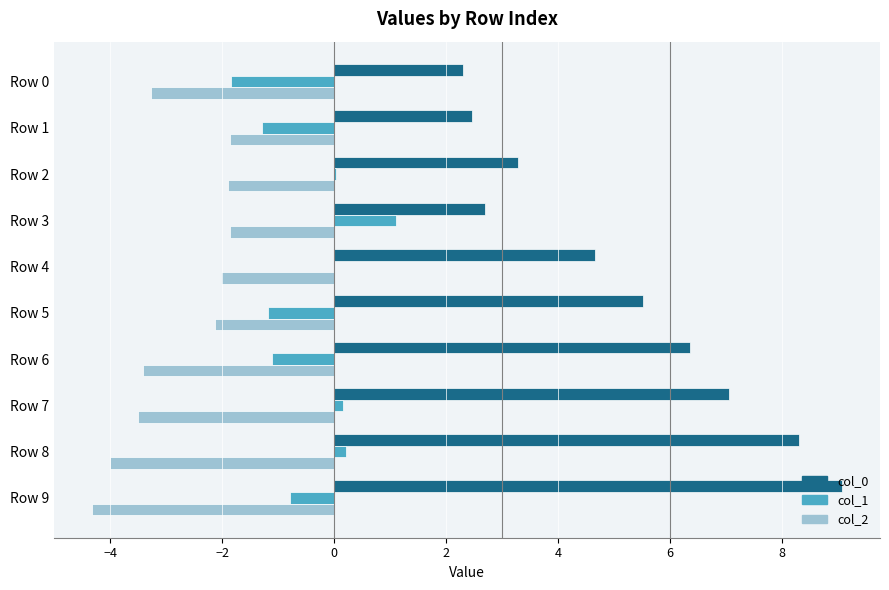

What is the highest value of the col_1 series?

1.1